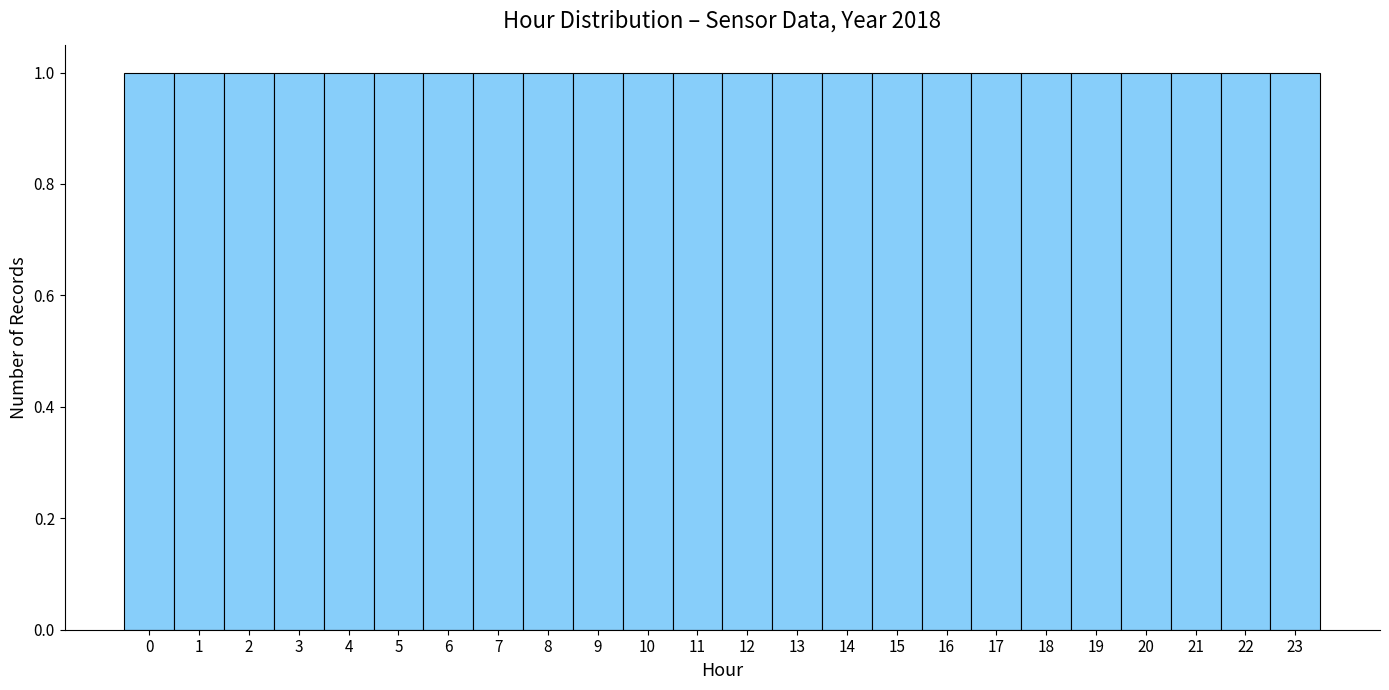

Reading left to right, list every bar in this chart as the range it spans on the x-axis followed by its height. The values are not printed on the chart, so give them approximately, as read against the axis.

-0.5 to 0.5: 1
0.5 to 1.5: 1
1.5 to 2.5: 1
2.5 to 3.5: 1
3.5 to 4.5: 1
4.5 to 5.5: 1
5.5 to 6.5: 1
6.5 to 7.5: 1
7.5 to 8.5: 1
8.5 to 9.5: 1
9.5 to 10.5: 1
10.5 to 11.5: 1
11.5 to 12.5: 1
12.5 to 13.5: 1
13.5 to 14.5: 1
14.5 to 15.5: 1
15.5 to 16.5: 1
16.5 to 17.5: 1
17.5 to 18.5: 1
18.5 to 19.5: 1
19.5 to 20.5: 1
20.5 to 21.5: 1
21.5 to 22.5: 1
22.5 to 23.5: 1